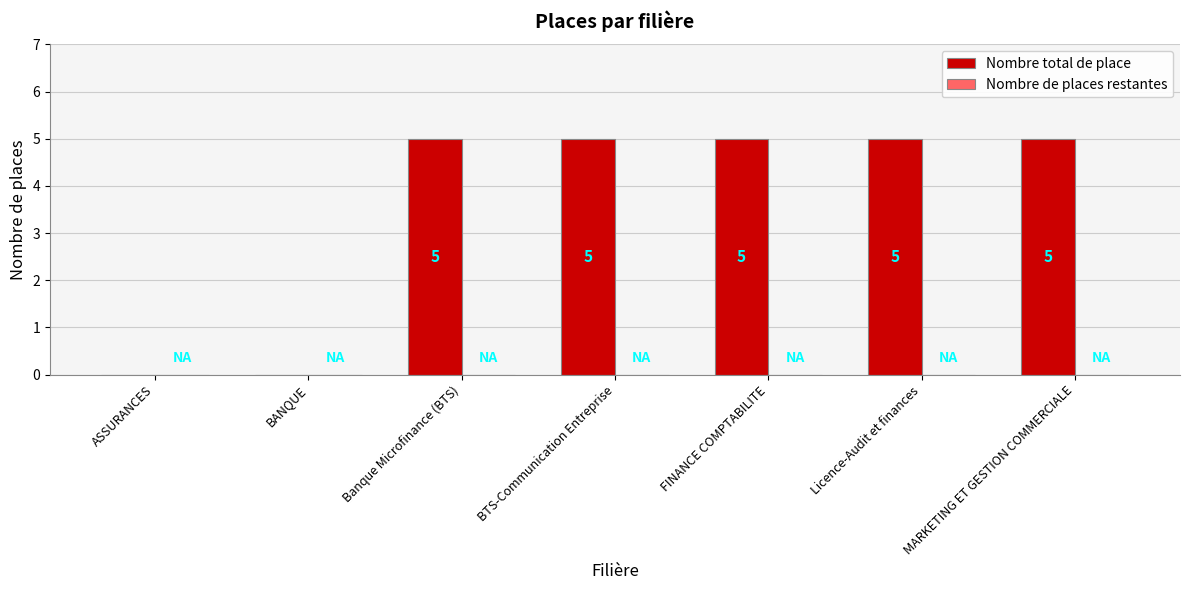

Are the bars horizontal?

No